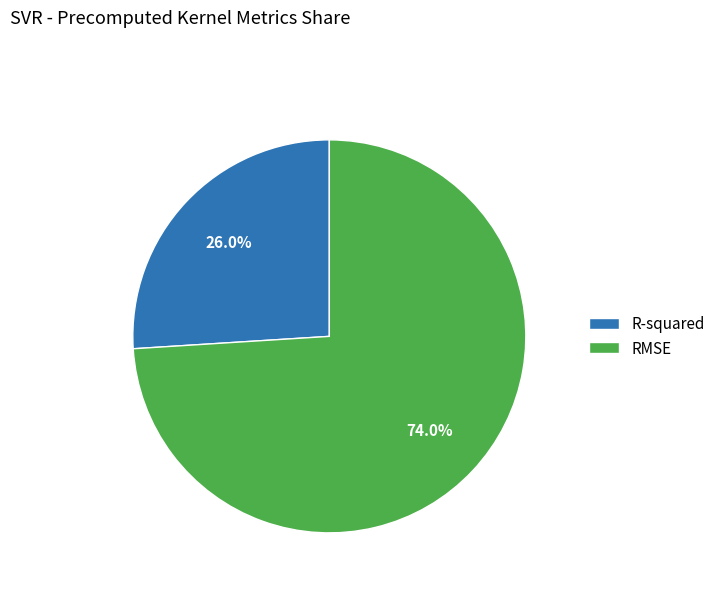

To the nearest percent, what is the difference between the R-squared and RMSE slice percentages?

48%